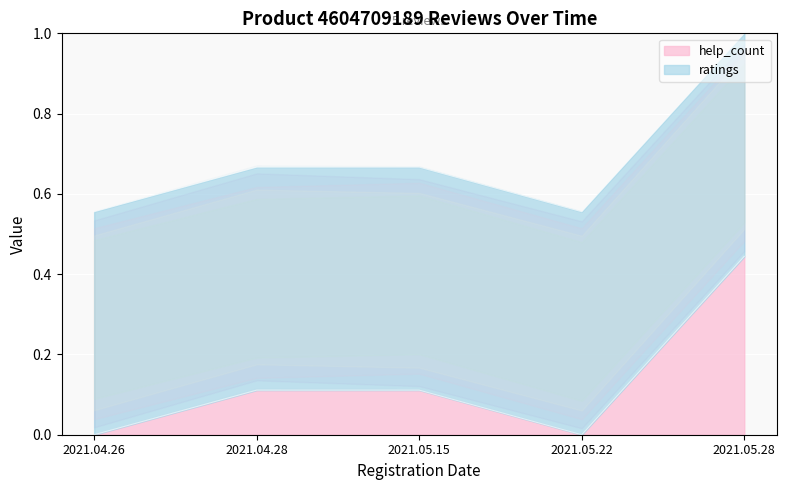

Which category has the highest value across all series?

2021.05.28